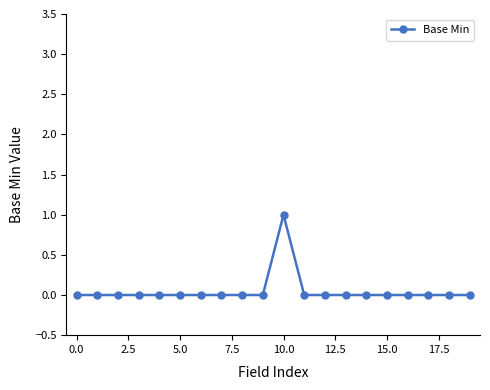

Reading left to right, transcribe all the data shown in this chart.

0	0	0	0	0	0	0	0	0	0	1	0	0	0	0	0	0	0	0	0